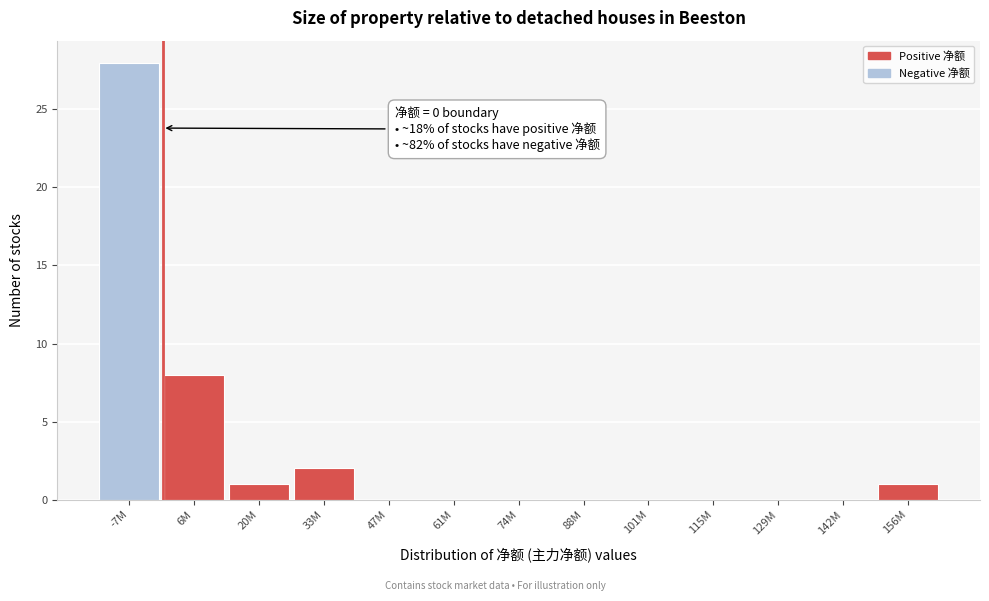

What is the maximum value shown in the chart?

28